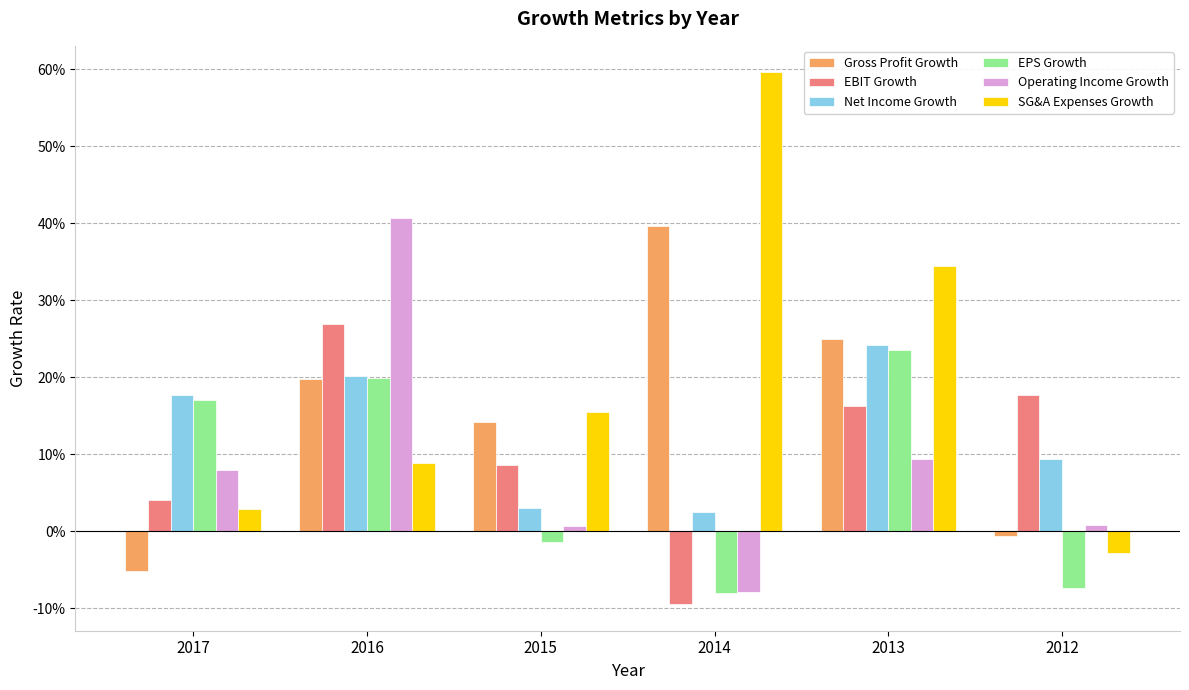

What is the difference between the maximum and minimum values in the Gross Profit Growth series?

0.4